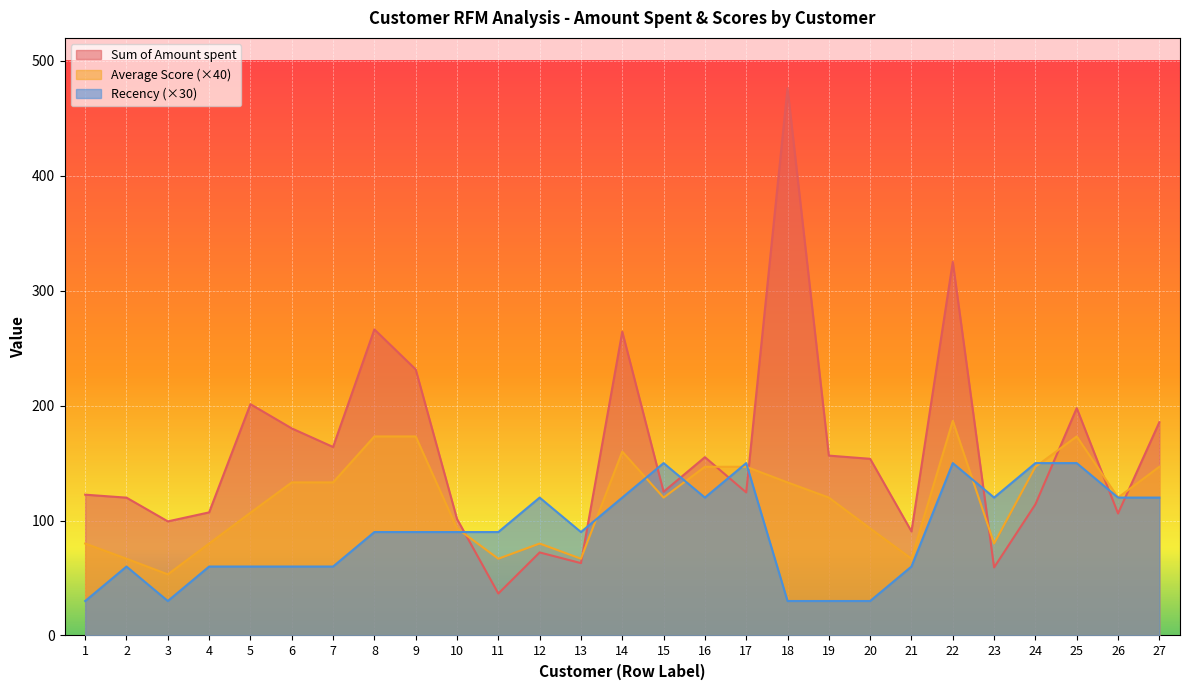

How many values in the Average Score series are below 120?

12